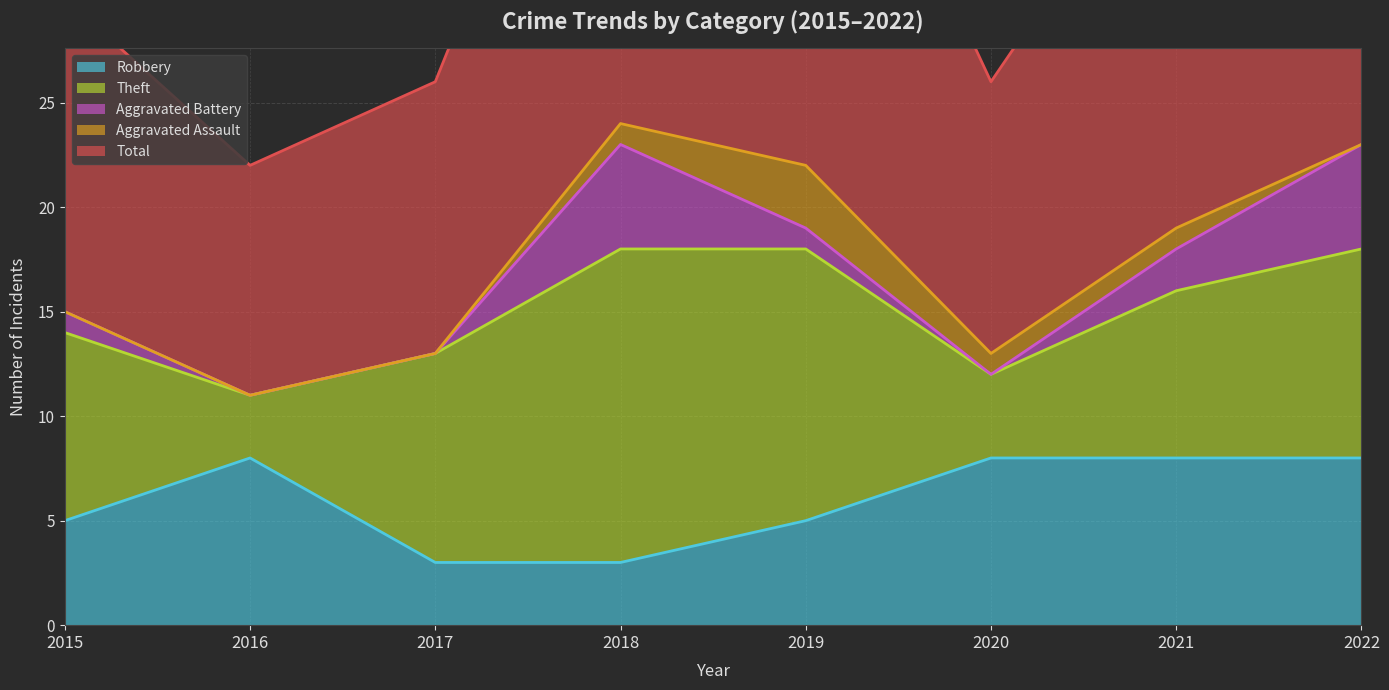

List the labels in order of Robbery value, largest first.

2016, 2020, 2021, 2022, 2015, 2019, 2017, 2018